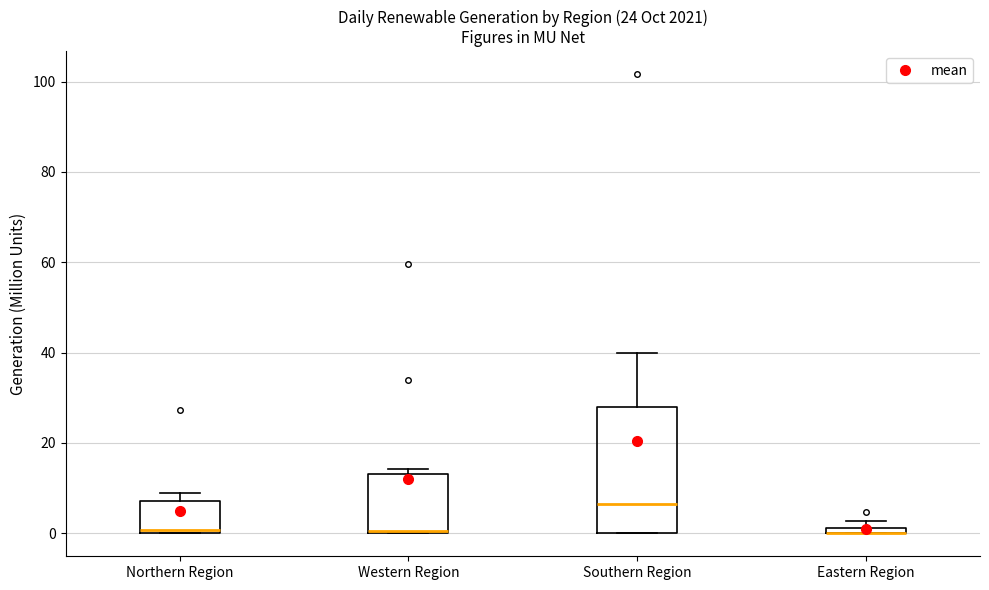

Comparing the boxes themselves (not the whiskers), which one is the tallest?

Southern Region